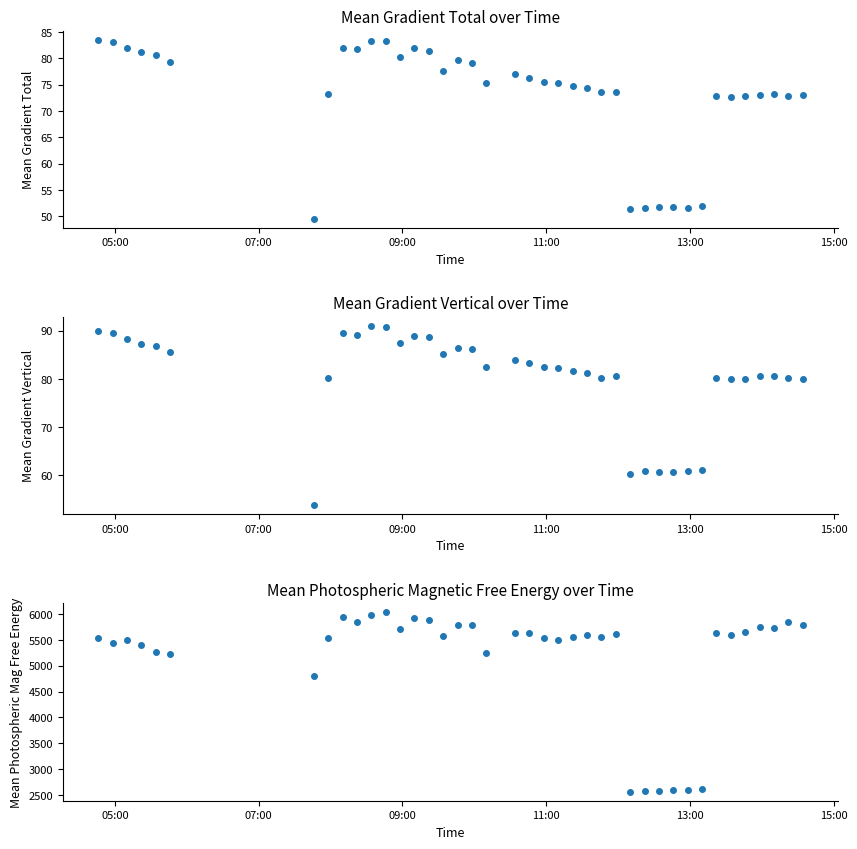

True or false: Mean Gradient Vertical and Mean Photospheric Magnetic Free Energy intersect in this chart.

False